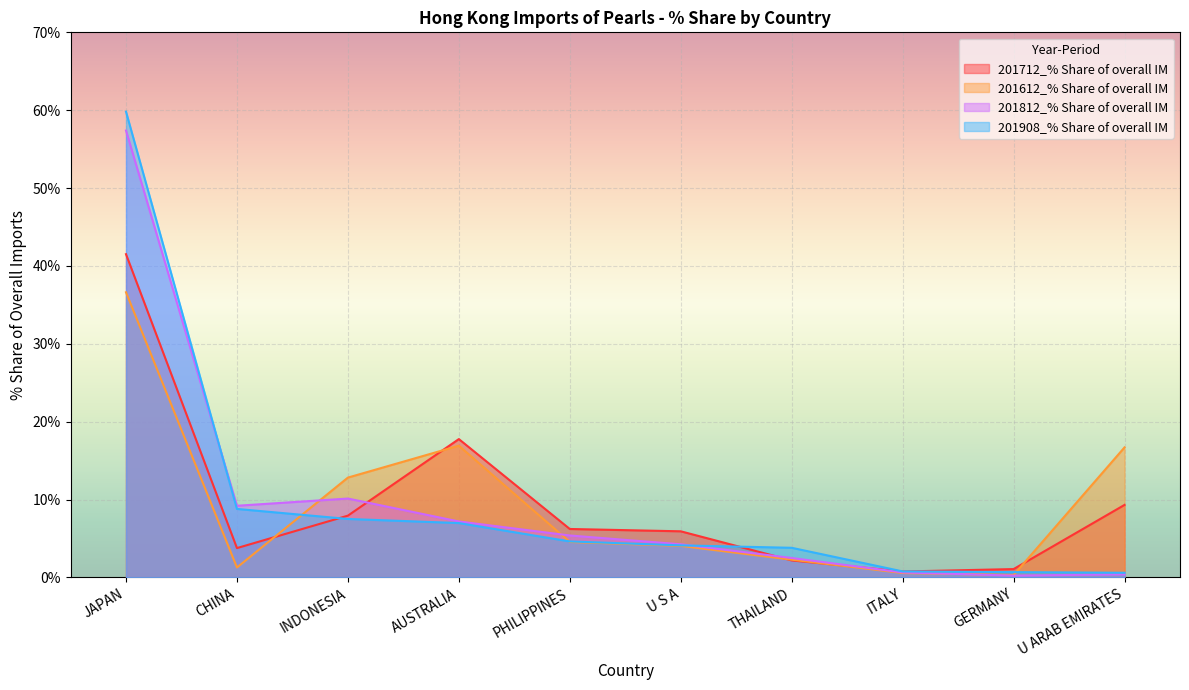

Is it true that 201712_% Share of overall IM equals 3.7 at THAILAND?

False